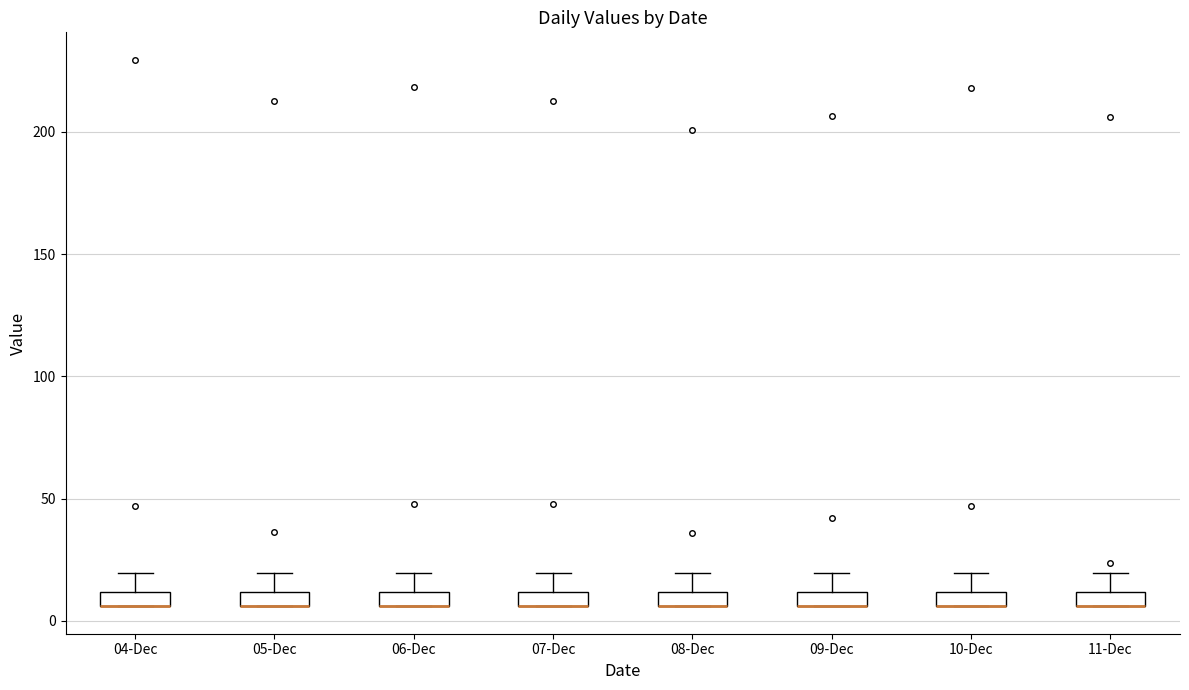

Where is the upper edge of the box for 10-Dec on the y-axis? The values are not printed on the chart, so give them approximately, as read against the axis.

10